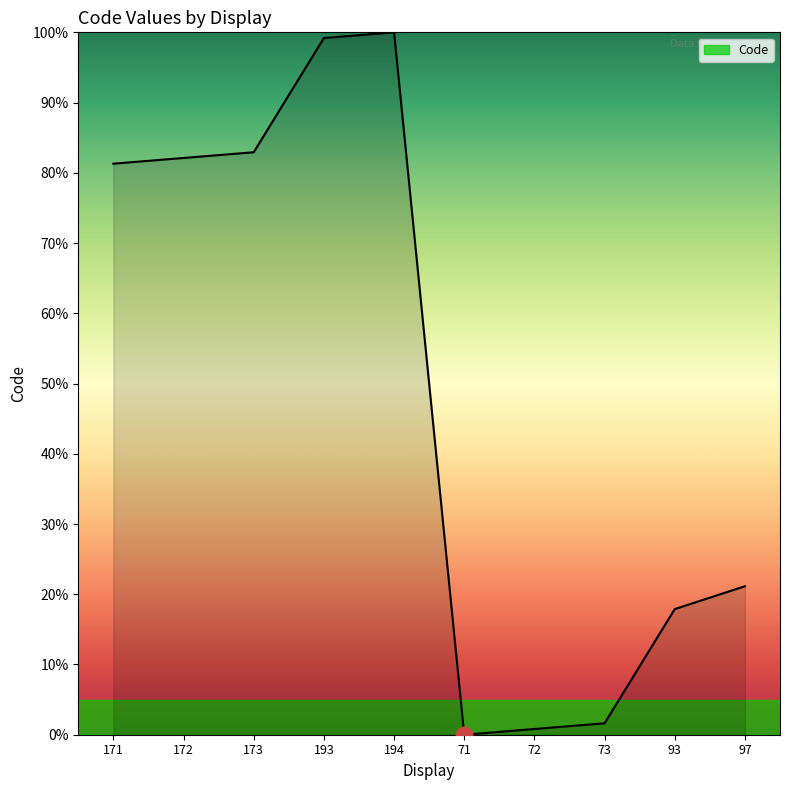

What is the greatest value displayed?

100.0